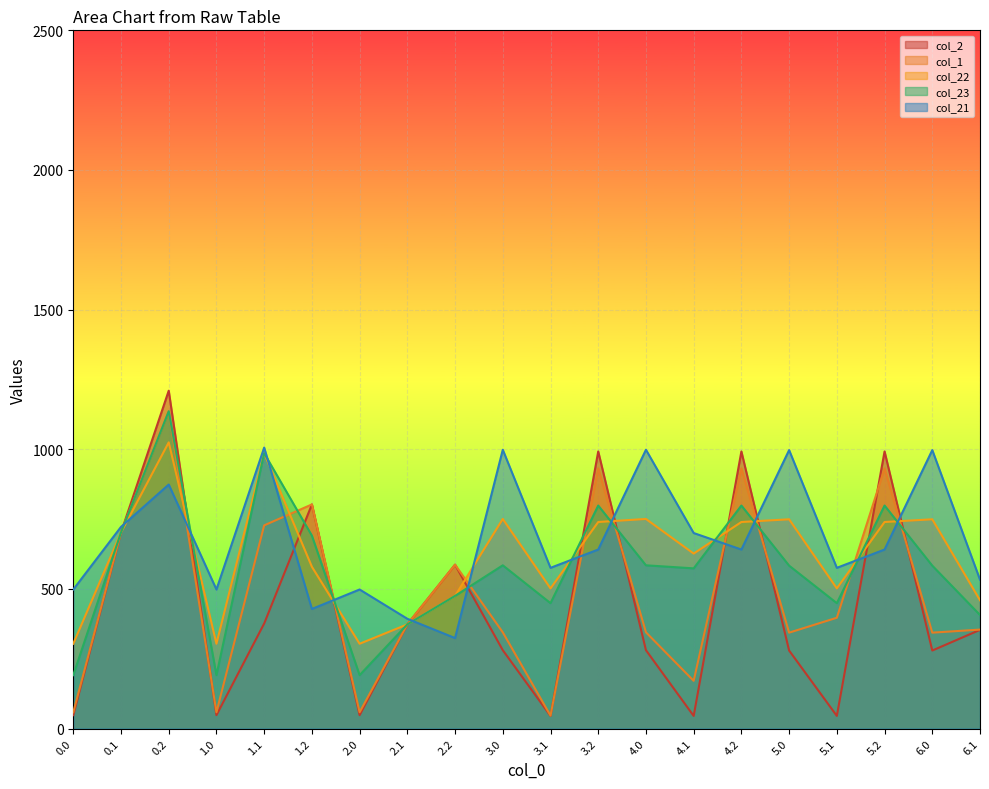

How many values in the col_2 series exceed 353?

10